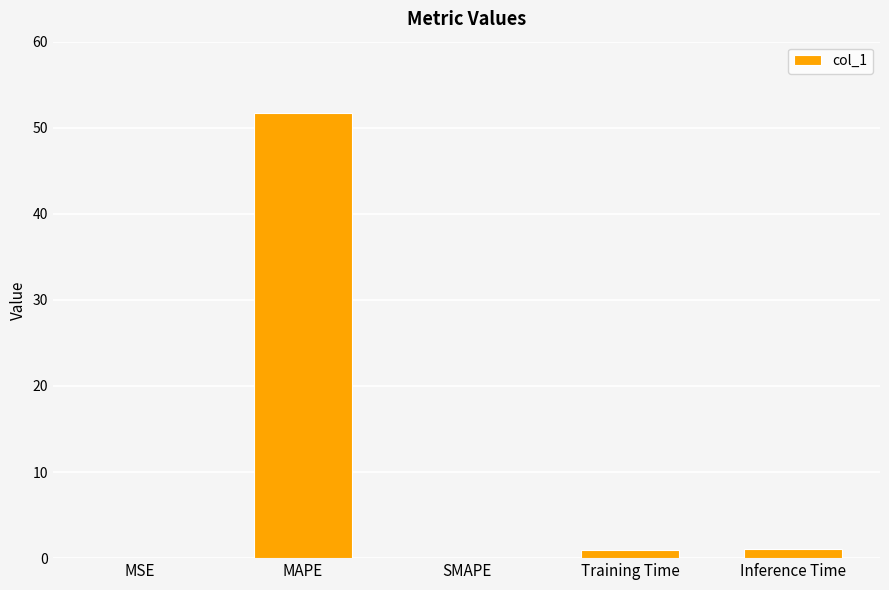

True or false: the data shows 0.0 at SMAPE.

True